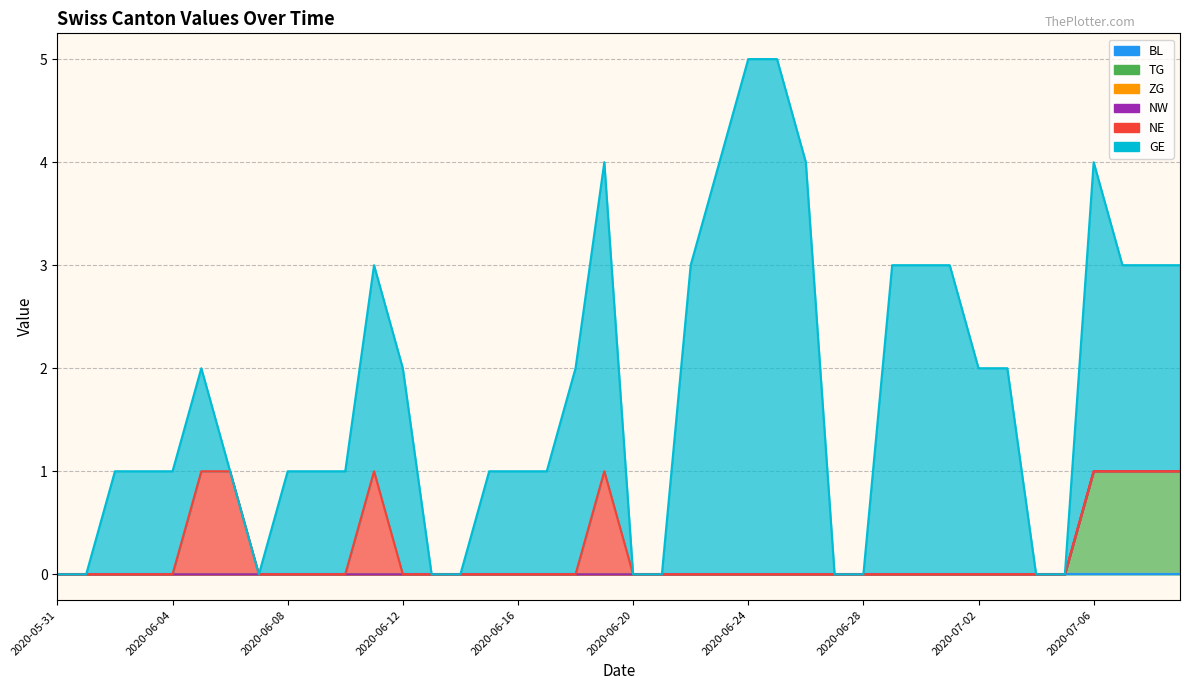

What is the label of the 30th point from the right?

2020-06-10